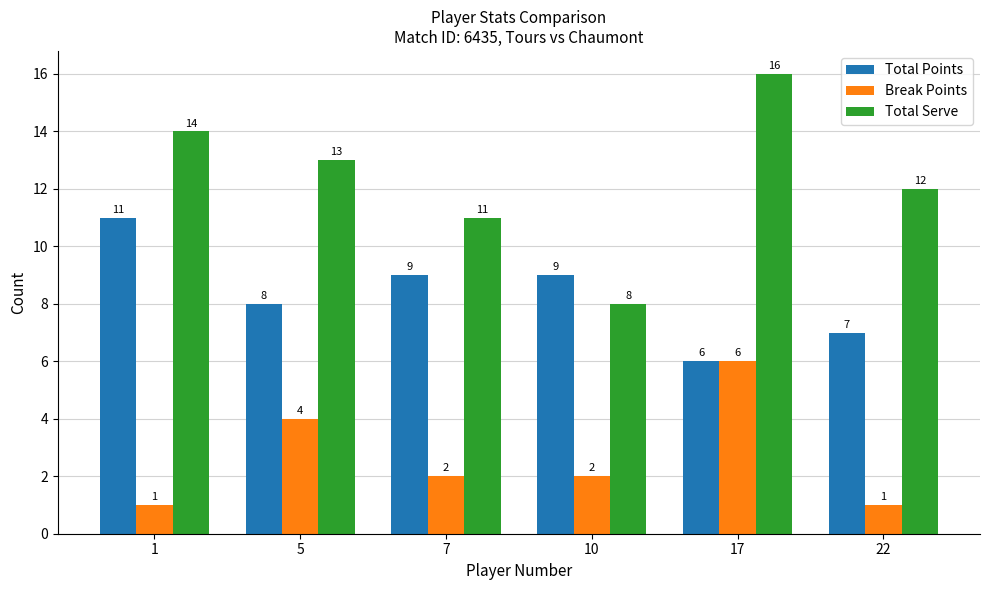

What is the sum of the Break Points values at 17 and 5?

10